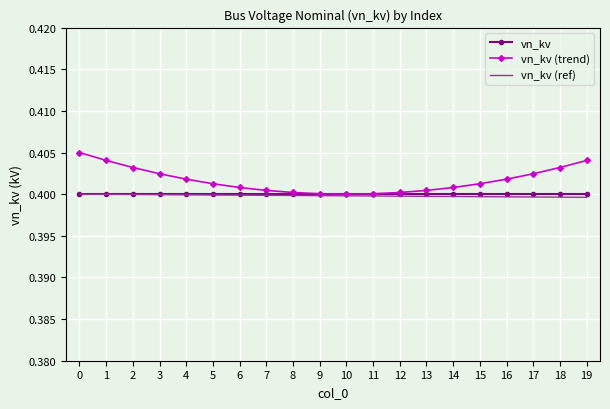

Is it true that vn_kv (ref) equals 0.2 at 15?

False